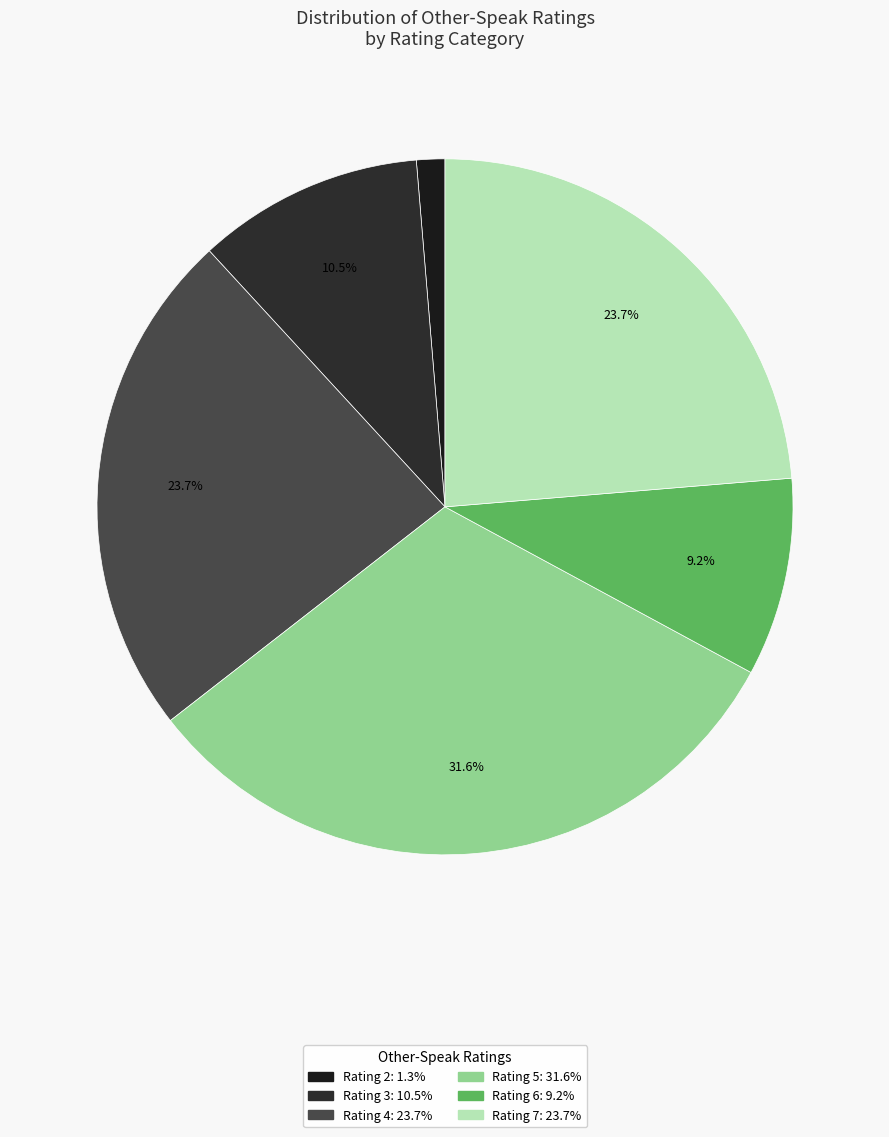

How many segments does this pie chart have?

6